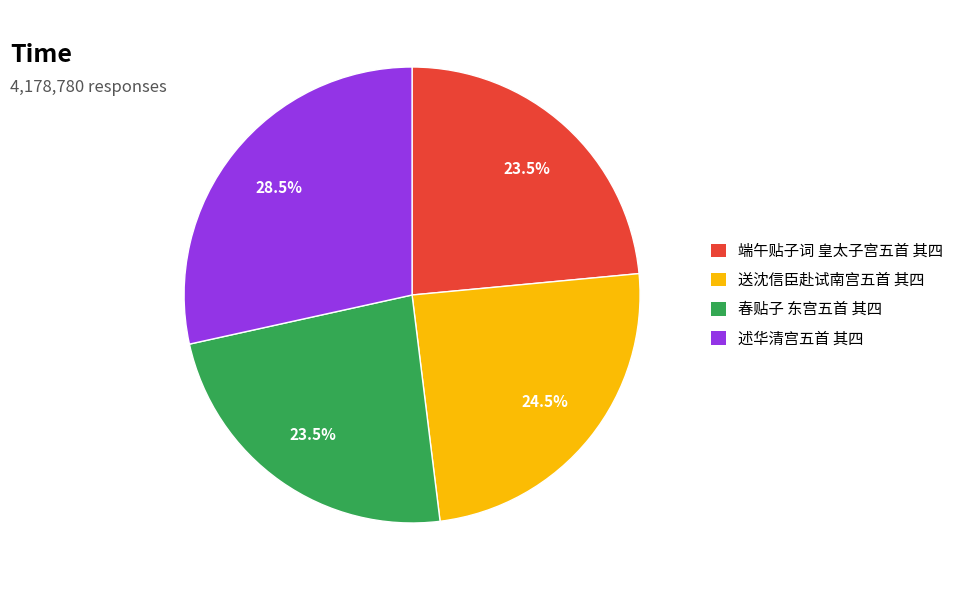

Between 送沈信臣赴试南宫五首 其四 and 春贴子 东宫五首 其四, which is larger?

送沈信臣赴试南宫五首 其四